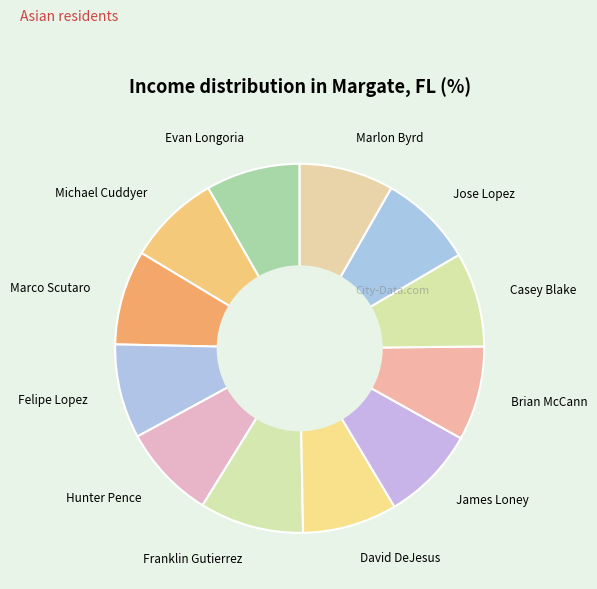

True or false: Brian McCann accounts for 8% of the total.

True